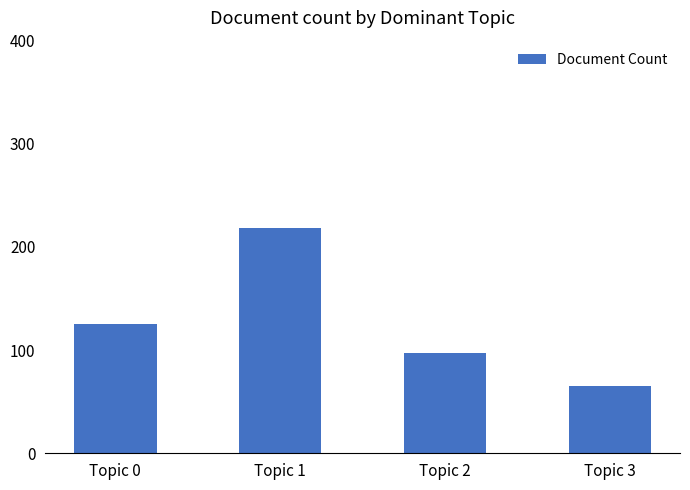

True or false: the data shows 131 at Topic 2.

False